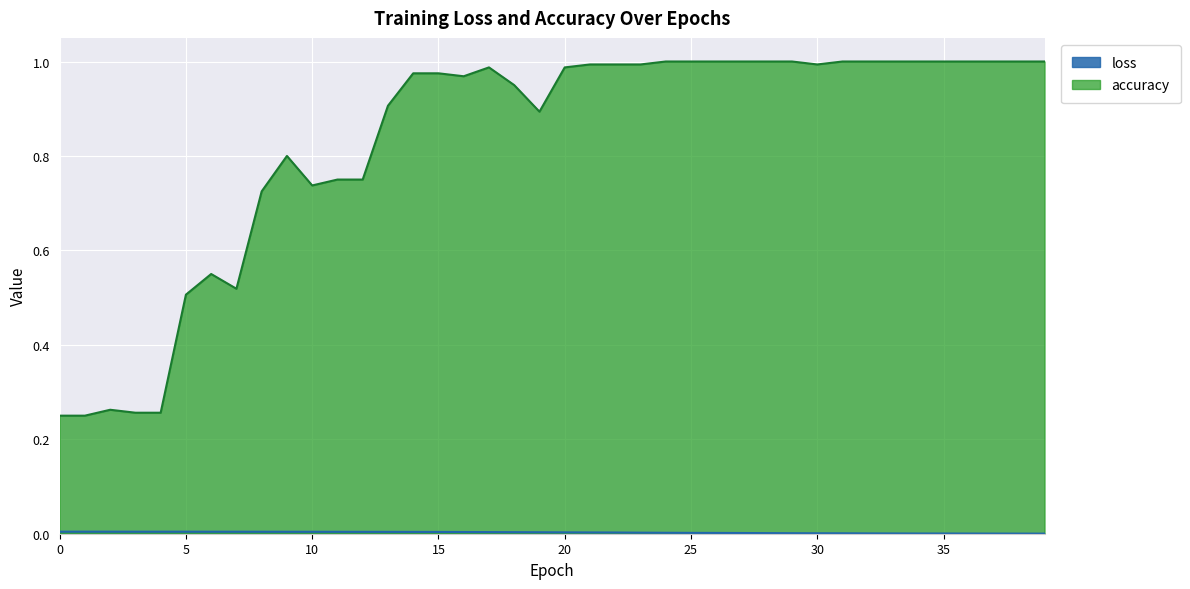

What is the difference between the accuracy values at 28 and 19?

0.1